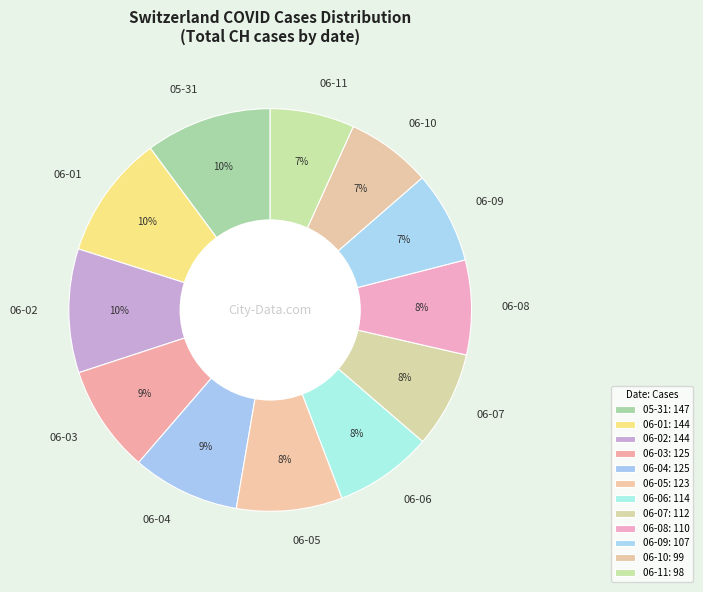

Do 06-06 and 06-03 together represent more than half of the pie?

No